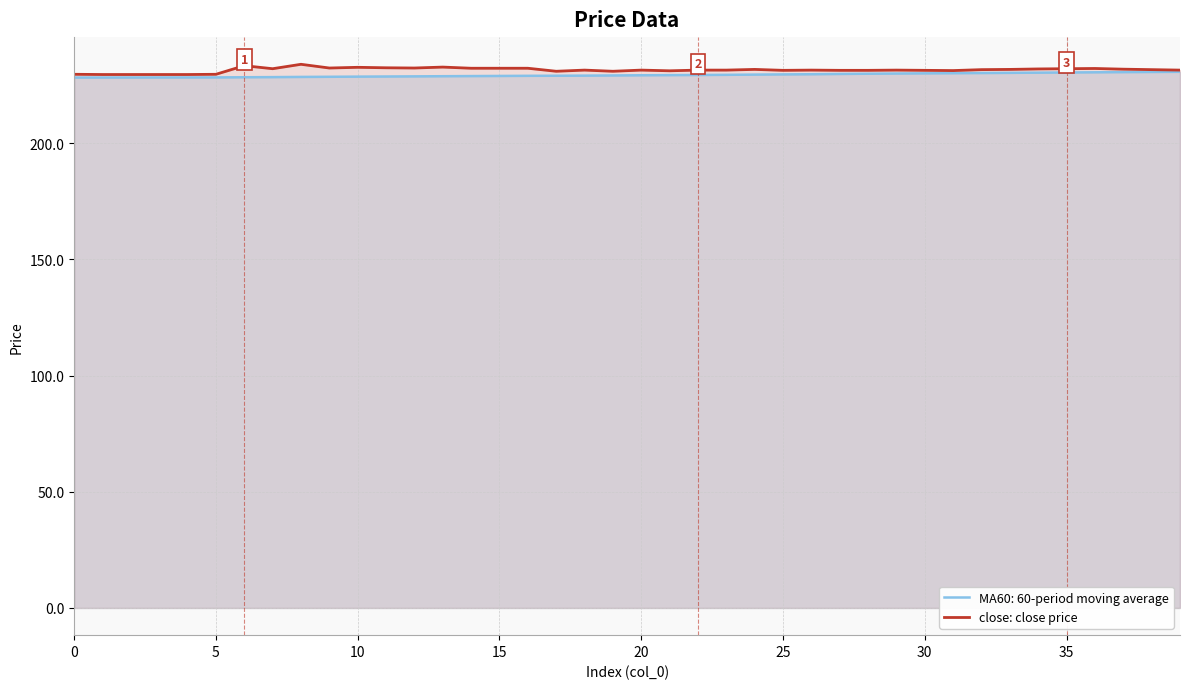

What is the sum of all values?

9258.8